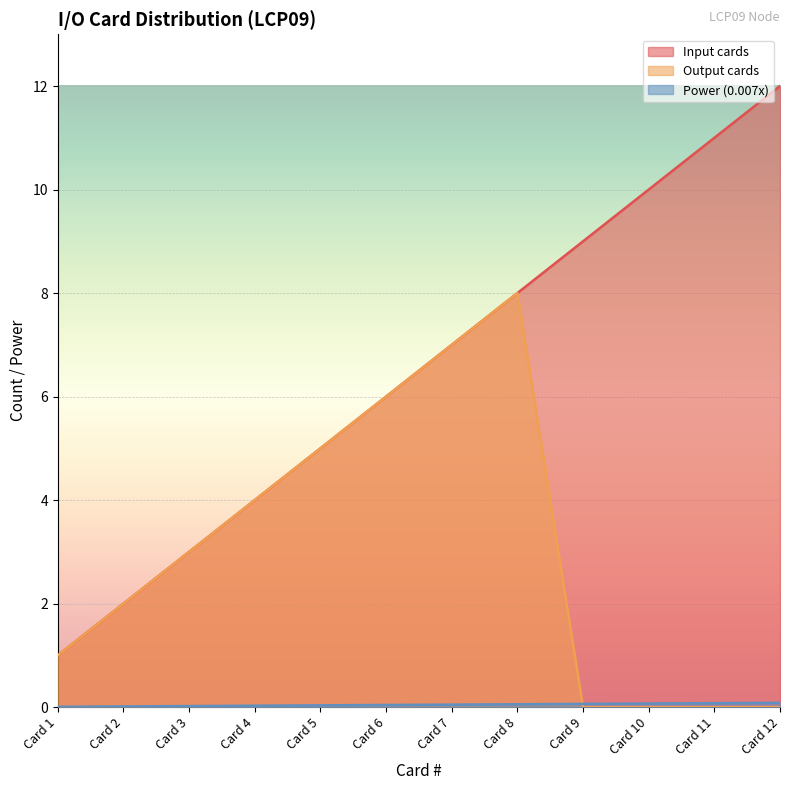

How many intersections are there between Power (0.007x) and Output cards?

1